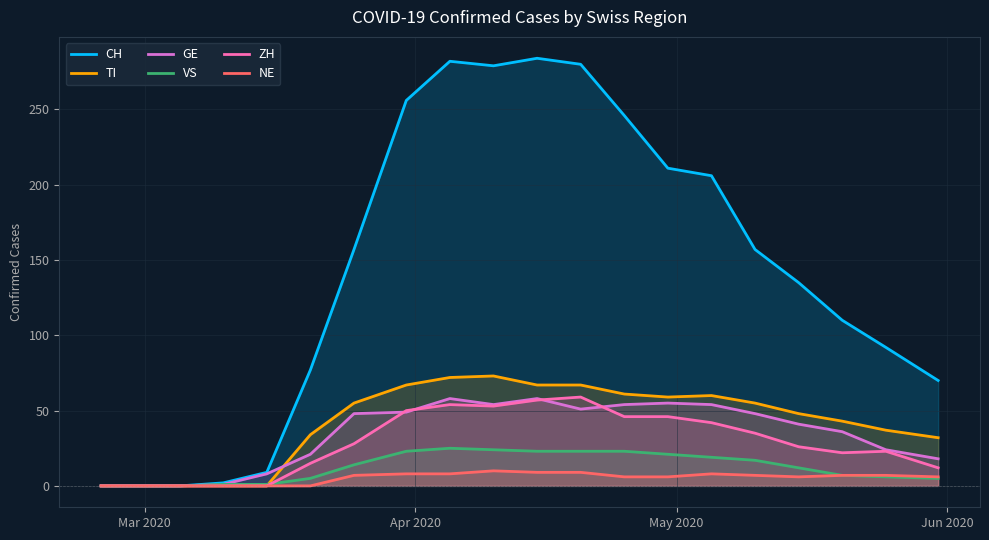

Which series has the largest range (max minus min)?

CH